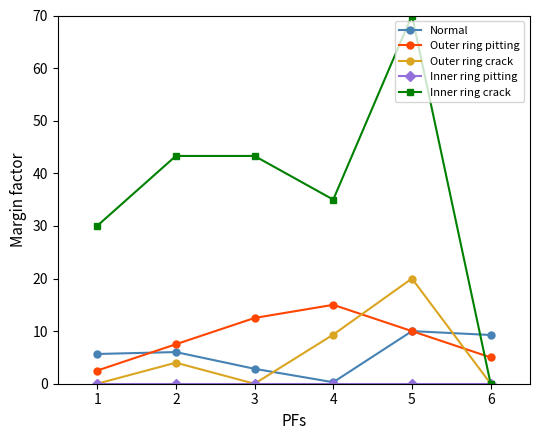

How many lines are shown in the chart?

5